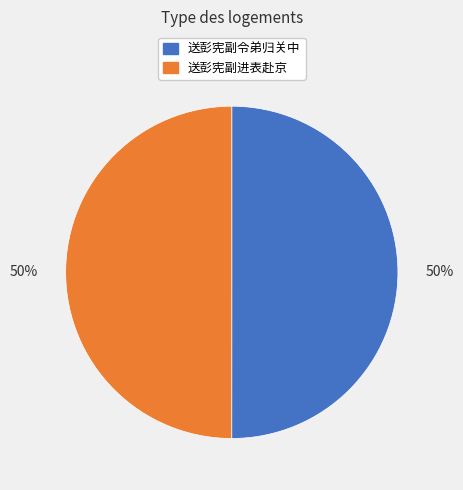

The 送彭宪副令弟归关中 slice represents 50% of the pie. True or false?

True